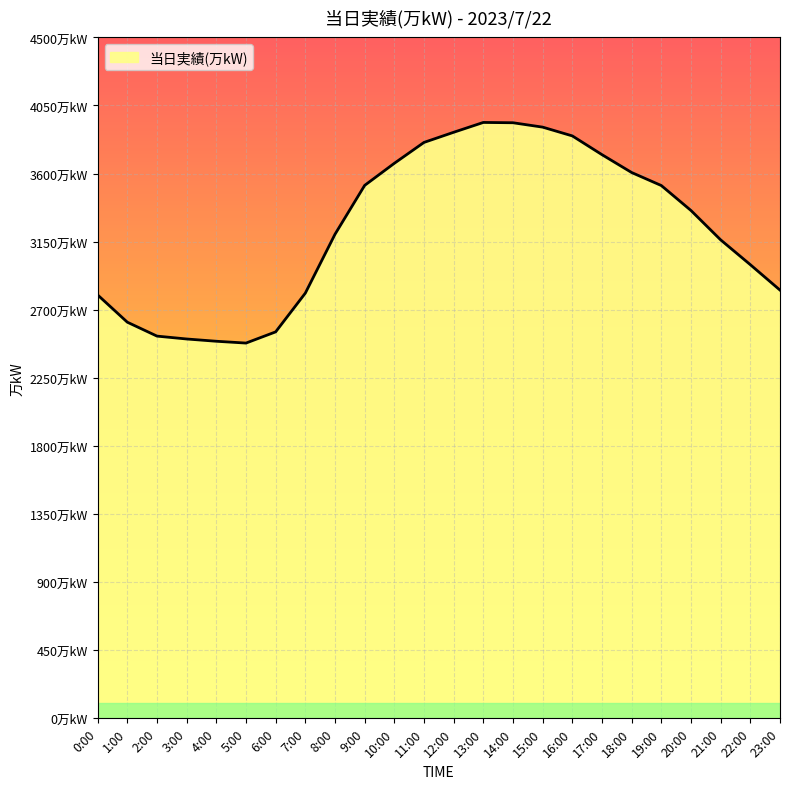

Reading left to right, transcribe all the data shown in this chart.

0:00=2798	1:00=2618	2:00=2526	3:00=2507	4:00=2492	5:00=2480	6:00=2554	7:00=2810	8:00=3199	9:00=3522	10:00=3668	11:00=3806	12:00=3873	13:00=3938	14:00=3936	15:00=3907	16:00=3849	17:00=3725	18:00=3607	19:00=3521	20:00=3356	21:00=3162	22:00=2998	23:00=2830